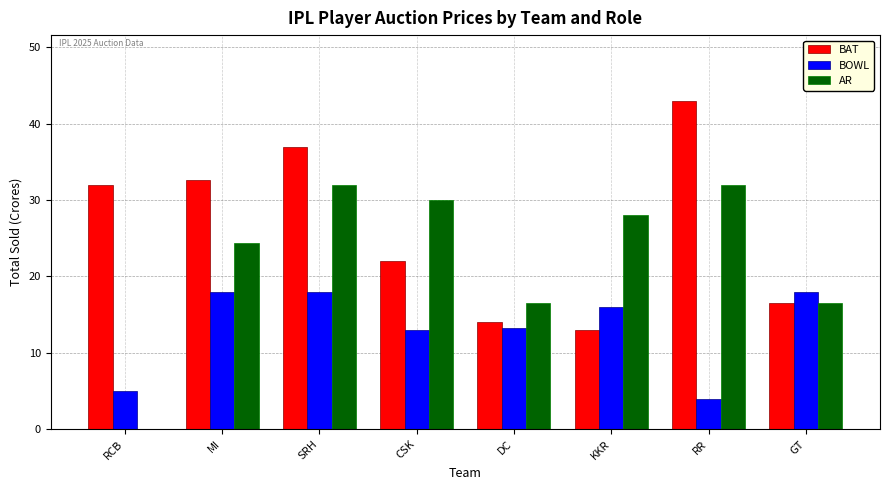

At which label does BOWL first exceed 16?

MI